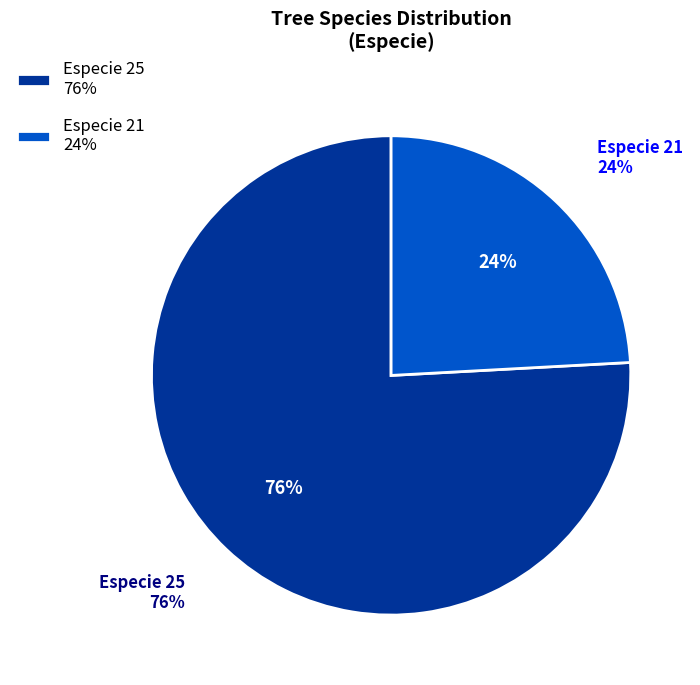

What is the smallest slice in the pie chart?

21